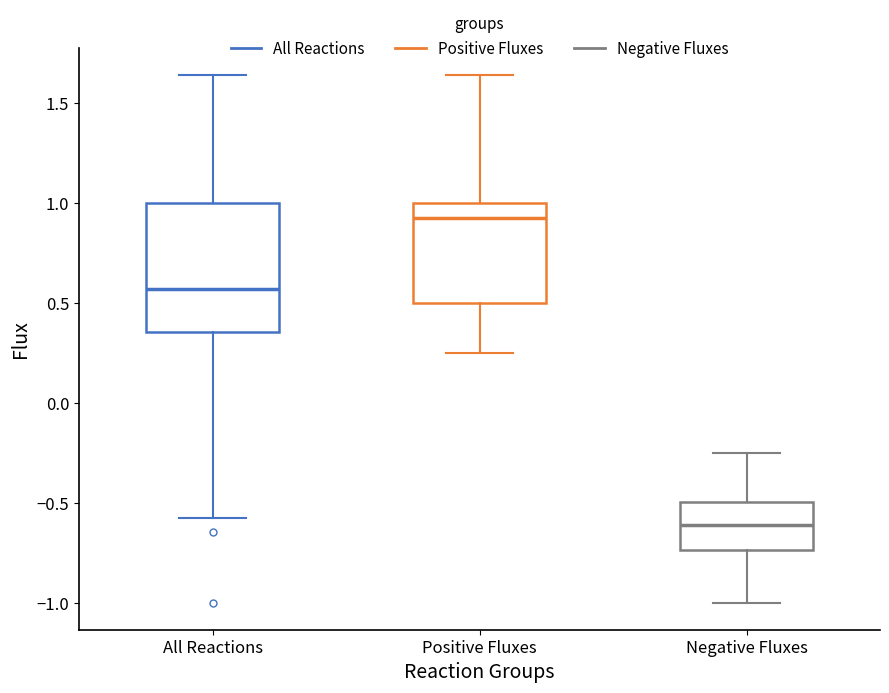

Comparing the boxes themselves (not the whiskers), which one is the tallest?

All Reactions